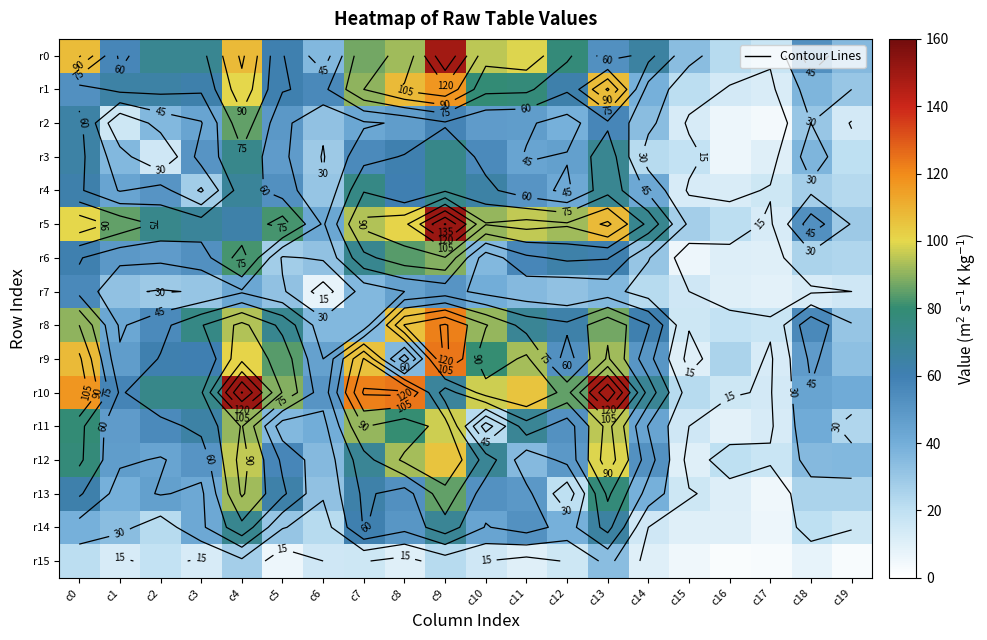

How many values in the r8 series are below 63?

10